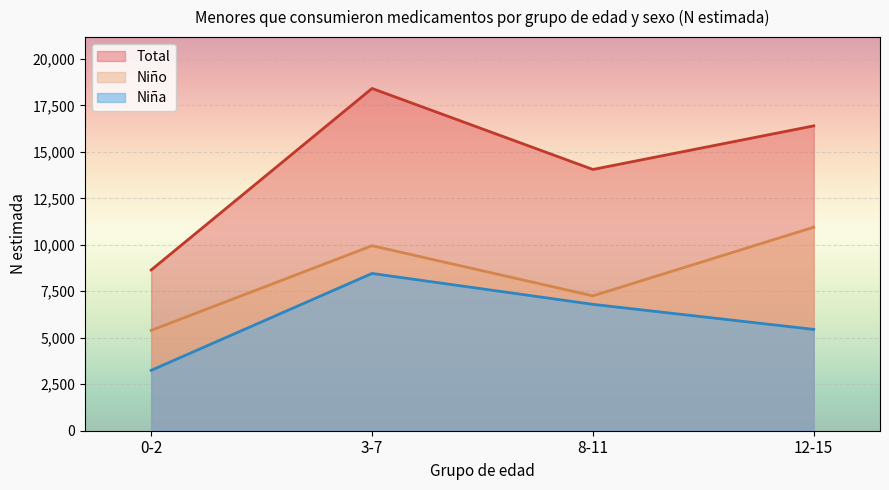

True or false: Total has more than 0 interior local peaks.

True